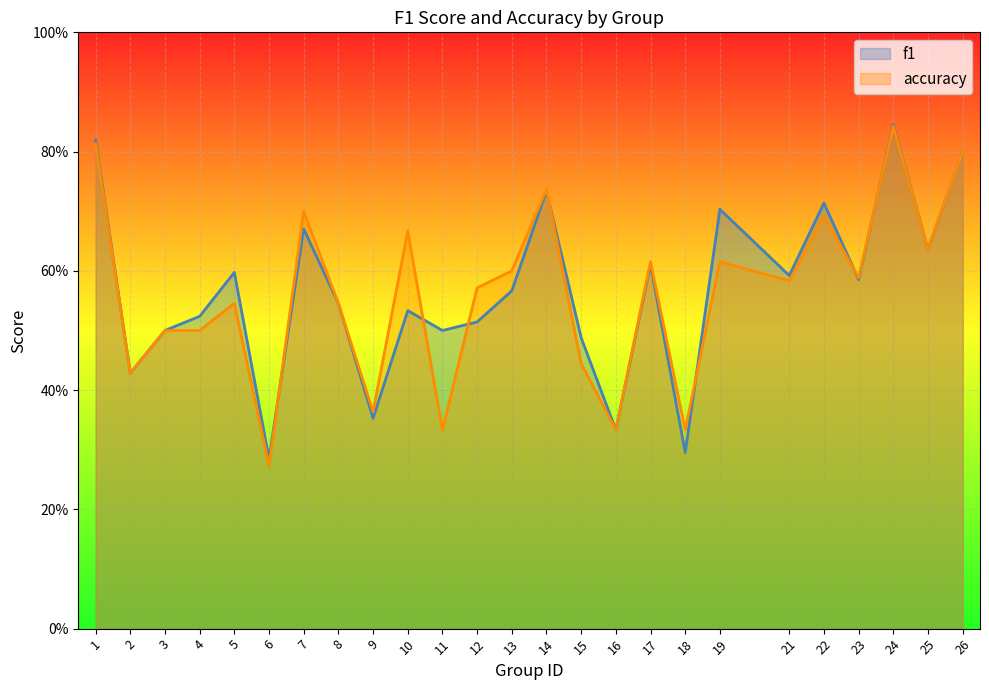

What is the value of the f1 point at the 18th from the left?

0.3